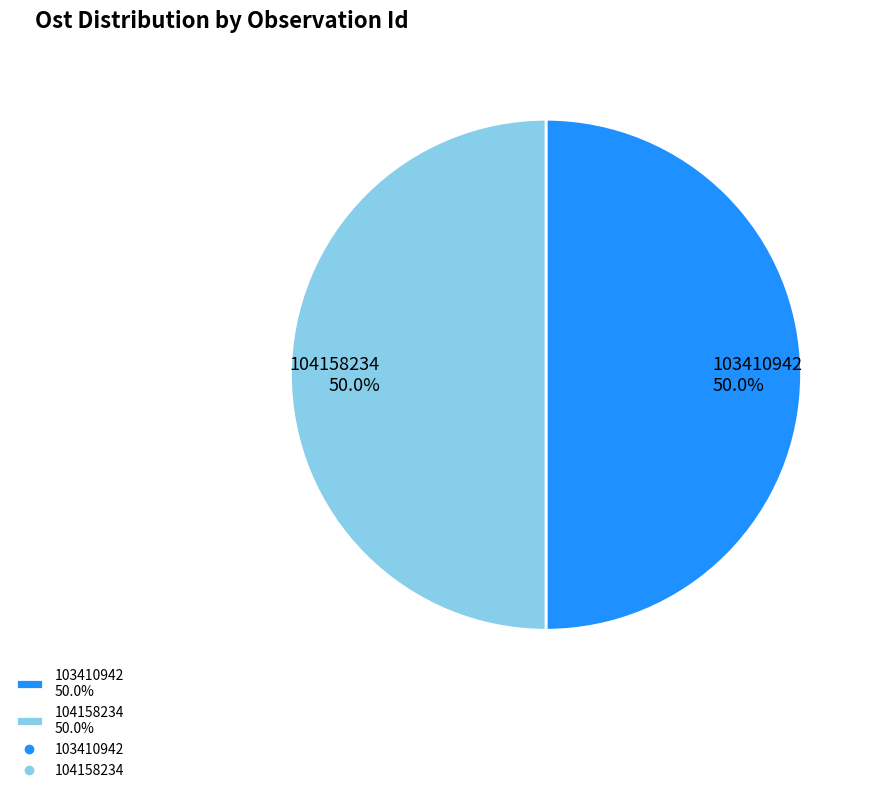

Is it true that 103410942 is 59% of the pie?

False